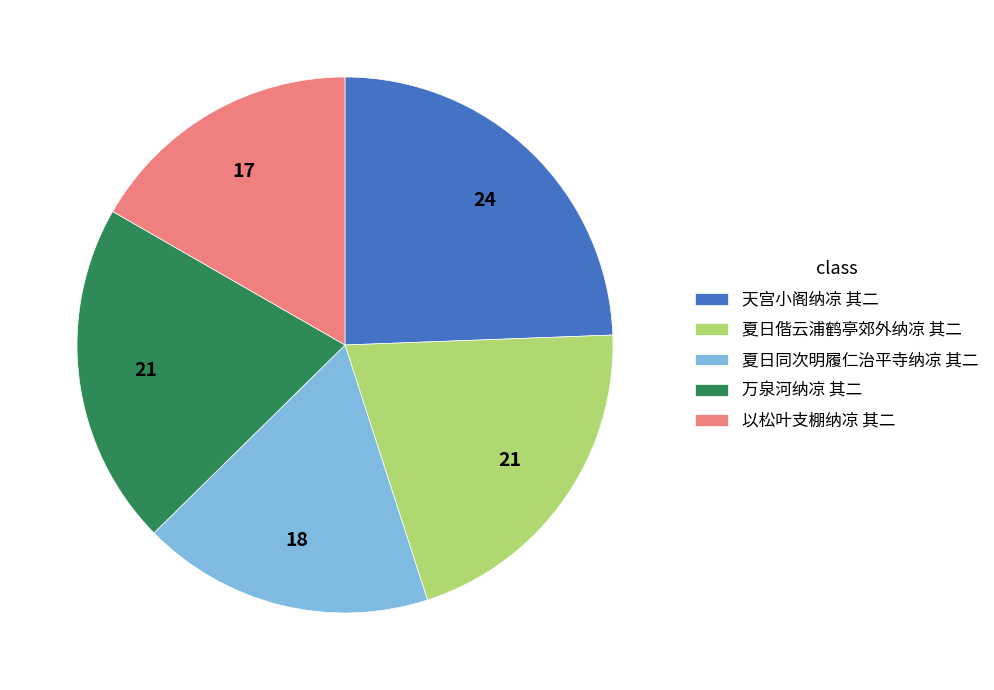

Which category has the smallest portion of the pie?

以松叶支棚纳凉 其二